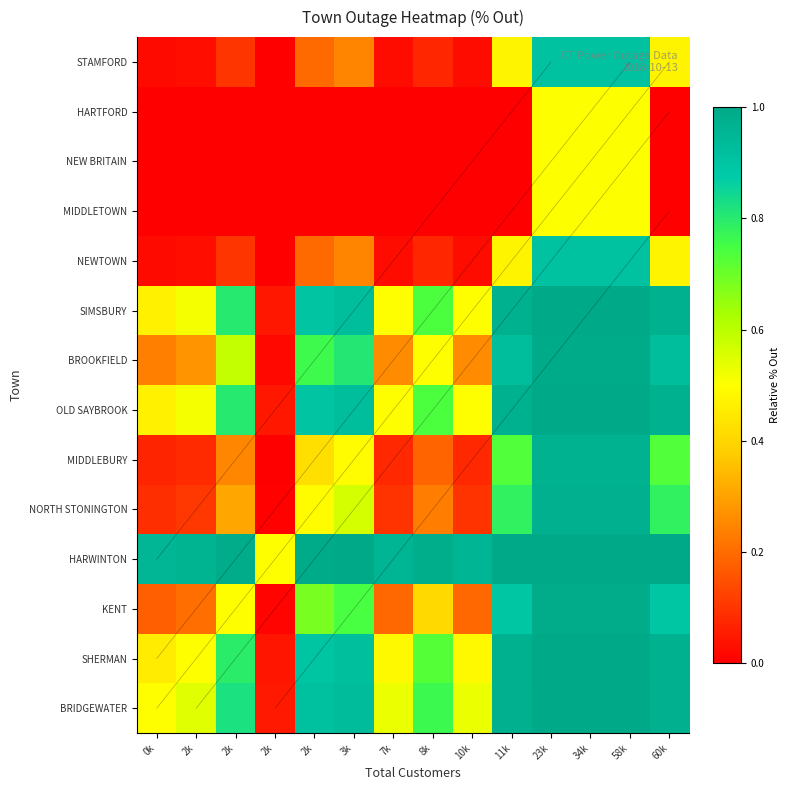

How many categories are shown in the chart?

14